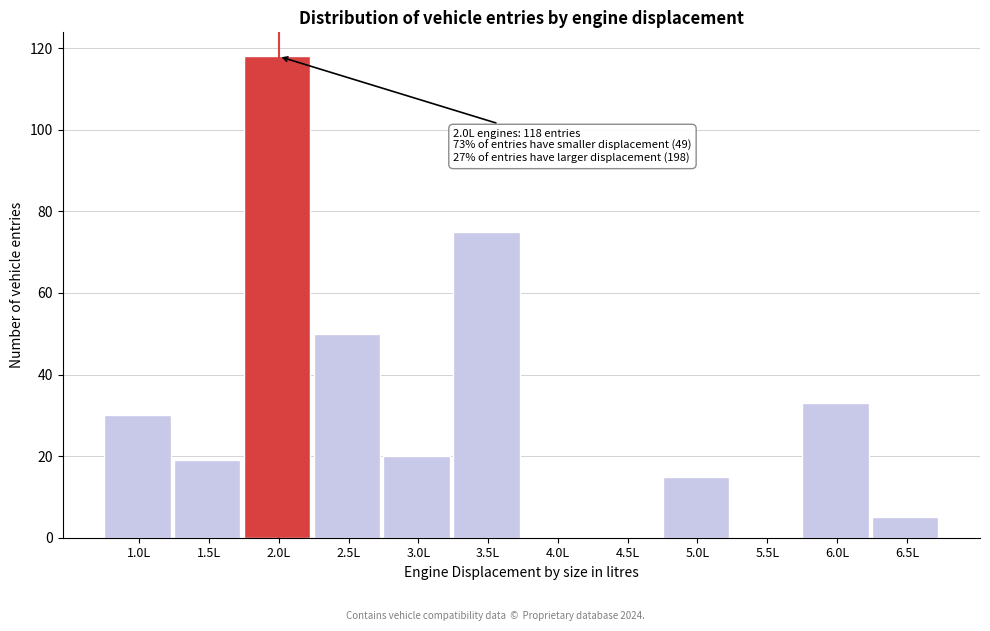

Reading left to right, transcribe all the data shown in this chart.

1.0L=30	1.5L=19	2.0L=118	2.5L=50	3.0L=20	3.5L=75	4.0L=0	4.5L=0	5.0L=15	5.5L=0	6.0L=33	6.5L=5